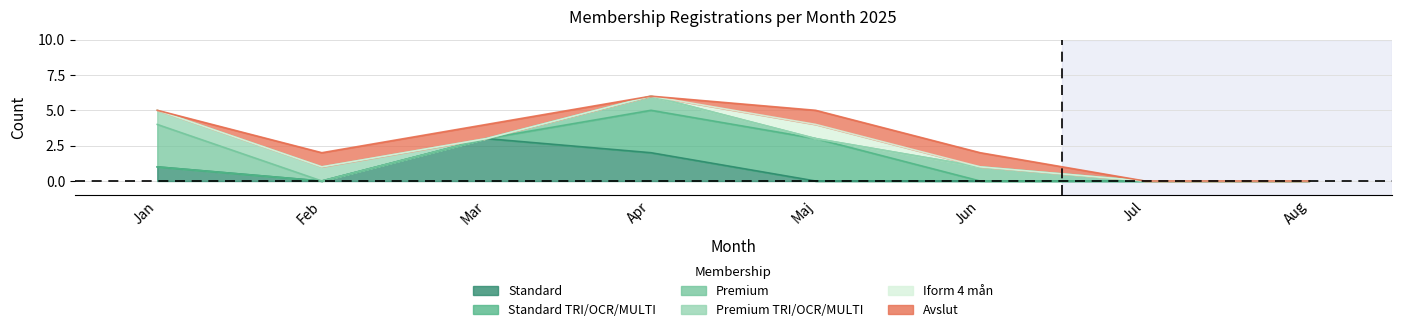

True or false: Avslut has a value of 1 at Februari 2025.

False